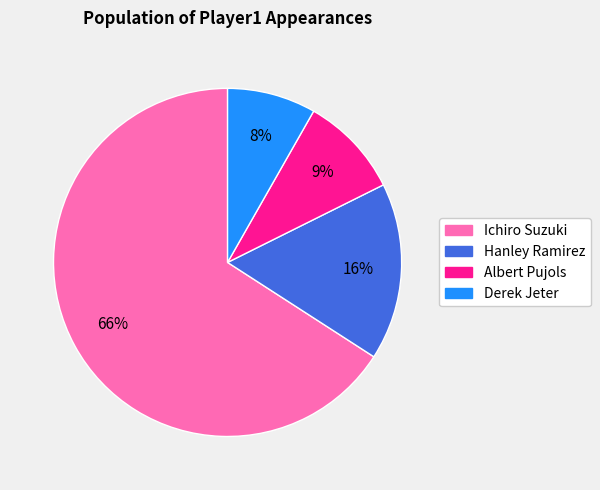

Rank the categories by value from highest to lowest.

Ichiro Suzuki, Hanley Ramirez, Albert Pujols, Derek Jeter